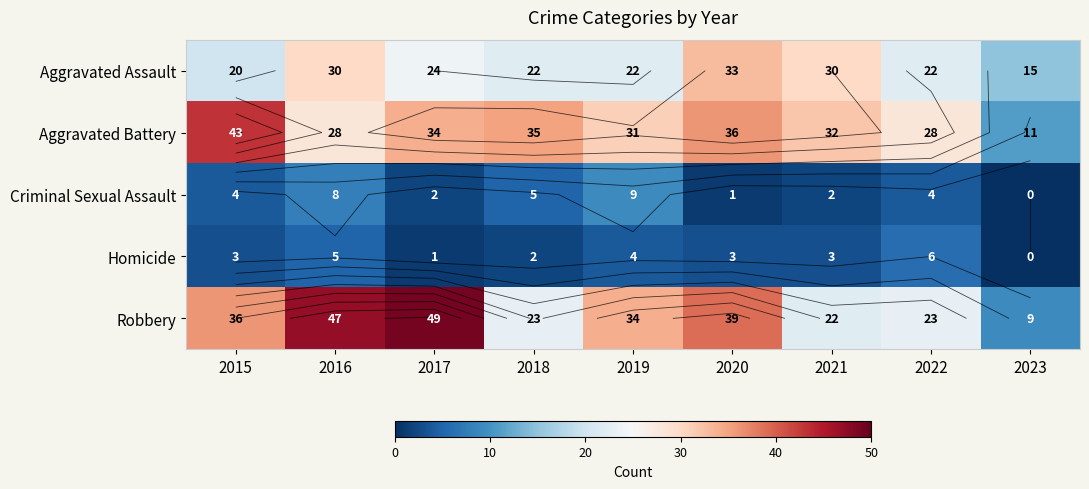

How many data points does each series have?

9